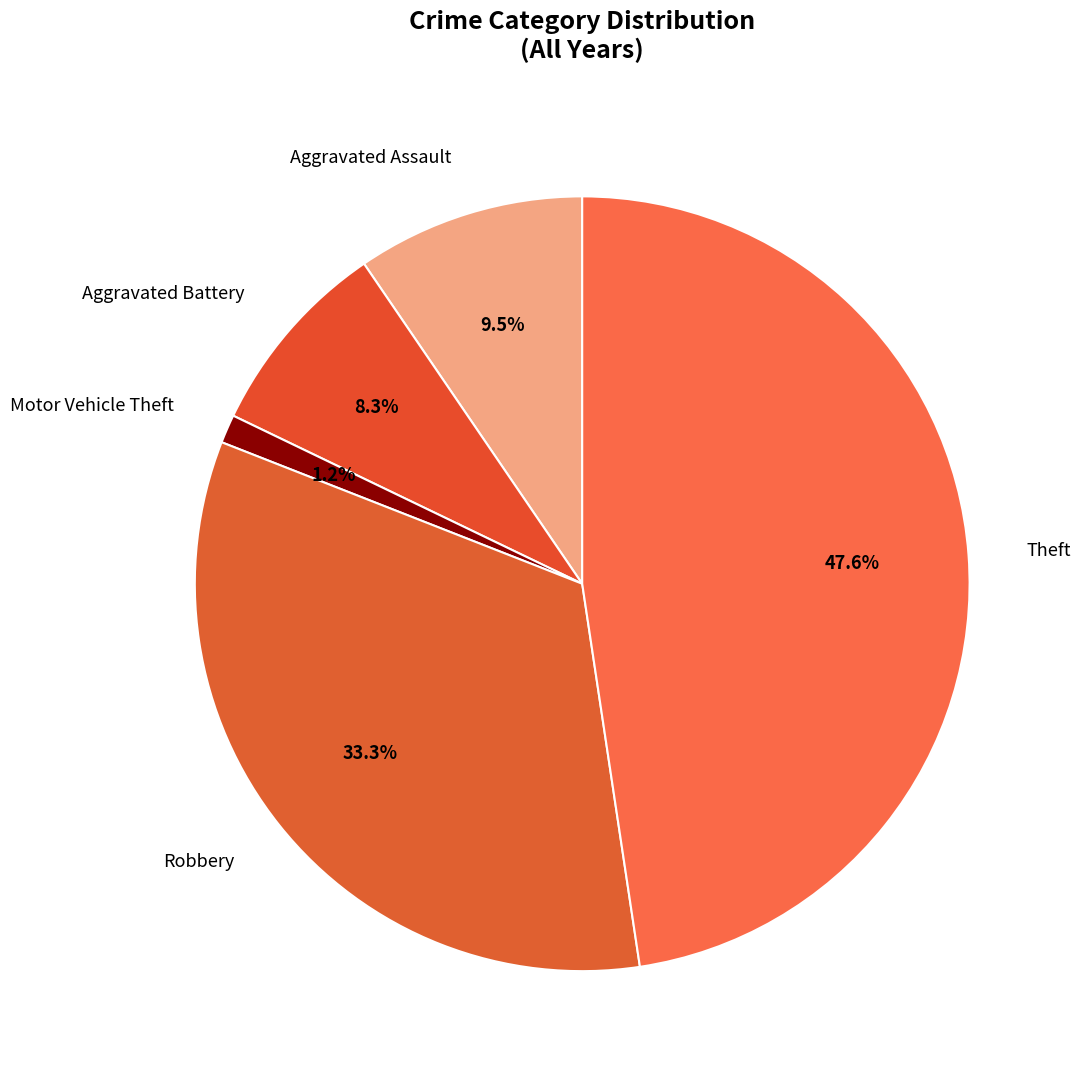

Is there any slice that represents more than half of the pie?

No